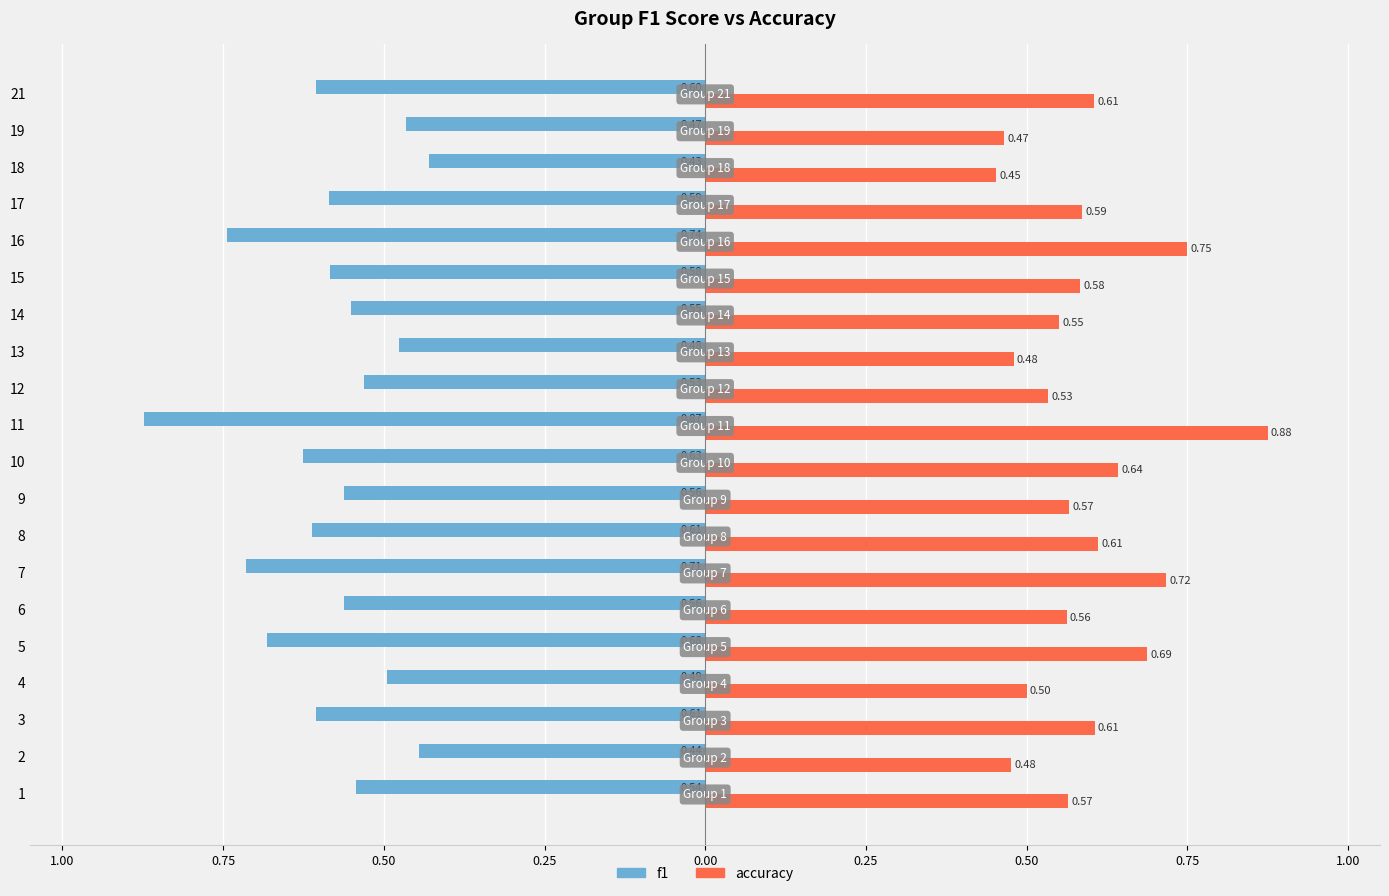

At how many categories does at least one series exceed 0?

20